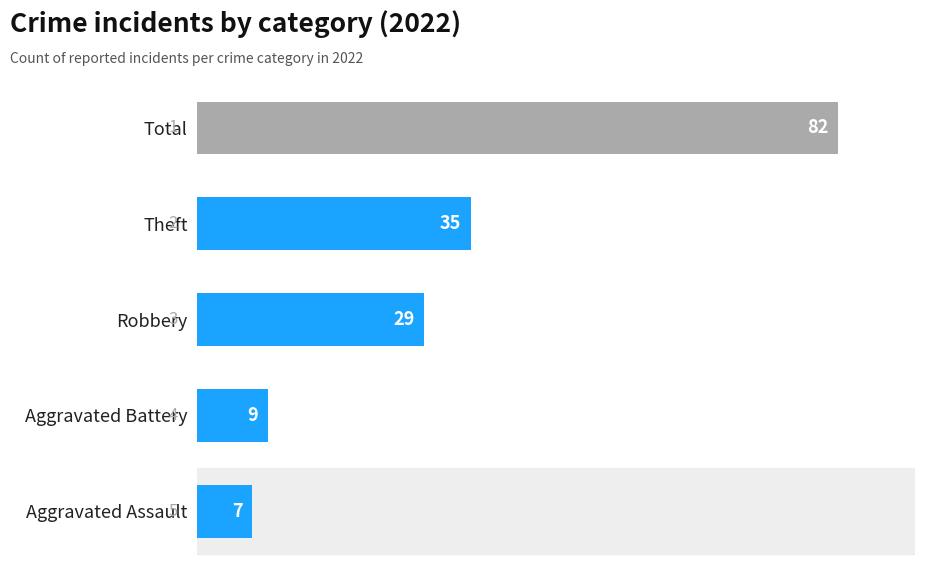

Which has a higher value, Robbery or Total?

Total